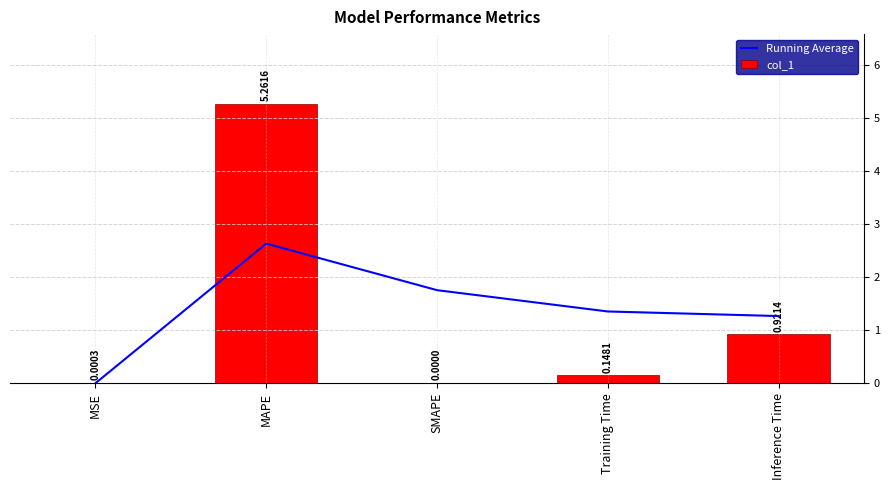

List the series in order of their overall mean, lowest first.

col_1, Running Average